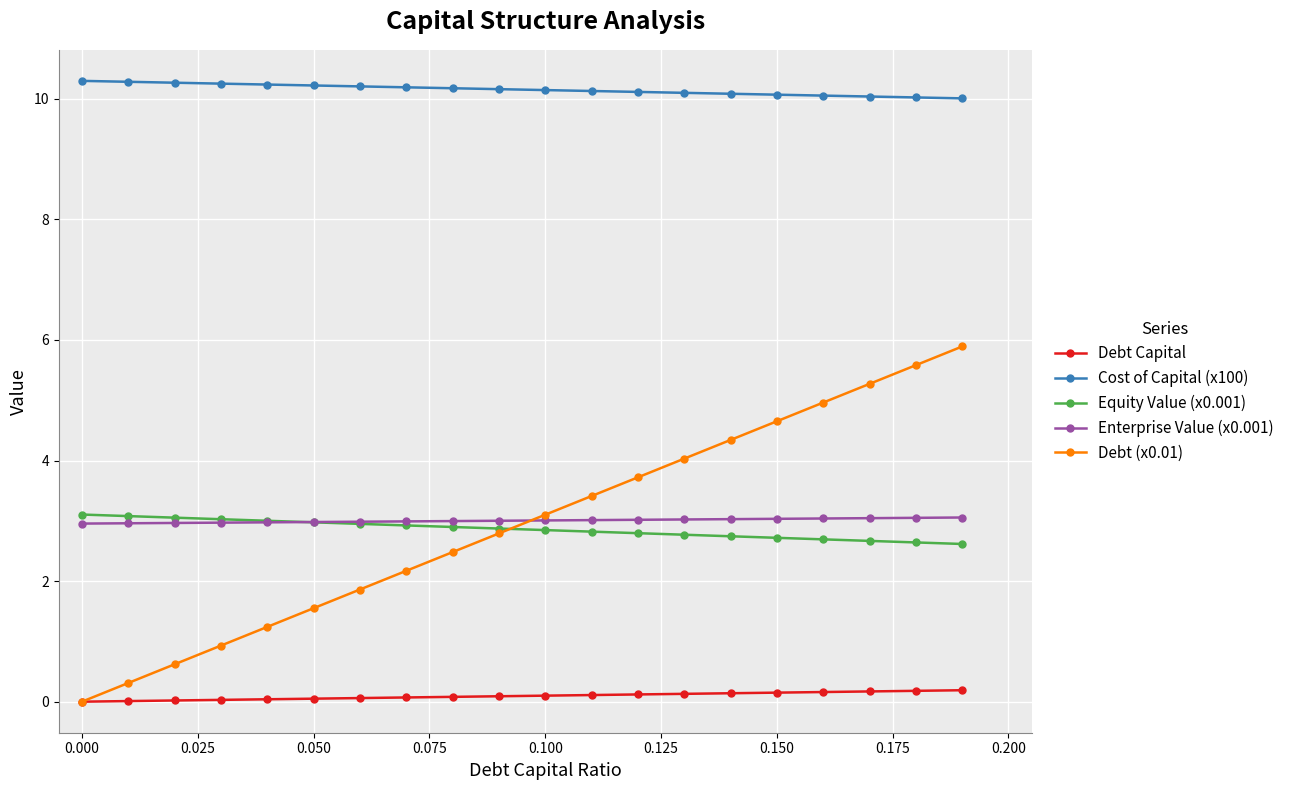

True or false: Cost of Capital (x100) and Debt (x0.01) intersect in this chart.

False